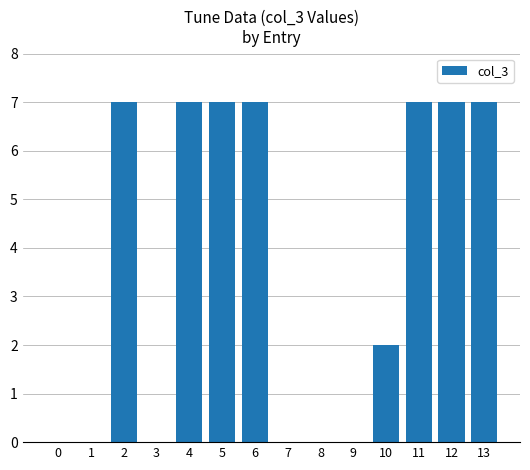

Reading left to right, extract all data points from this chart.

0	0	7	0	7	7	7	0	0	0	2	7	7	7